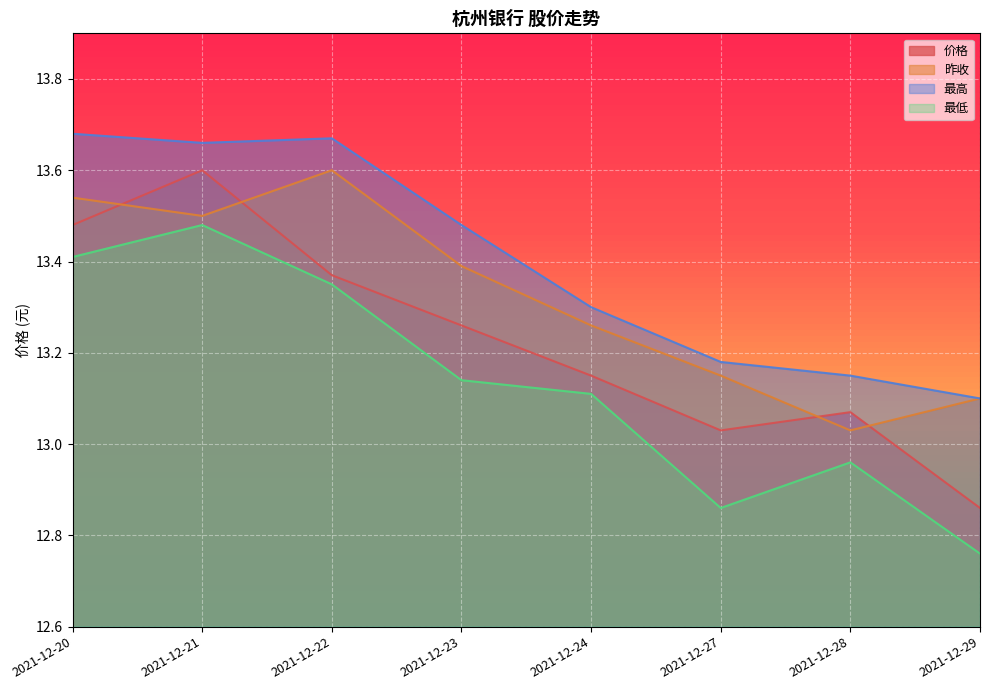

Rank the series by their average value, from lowest to highest.

最低, 价格, 昨收, 最高